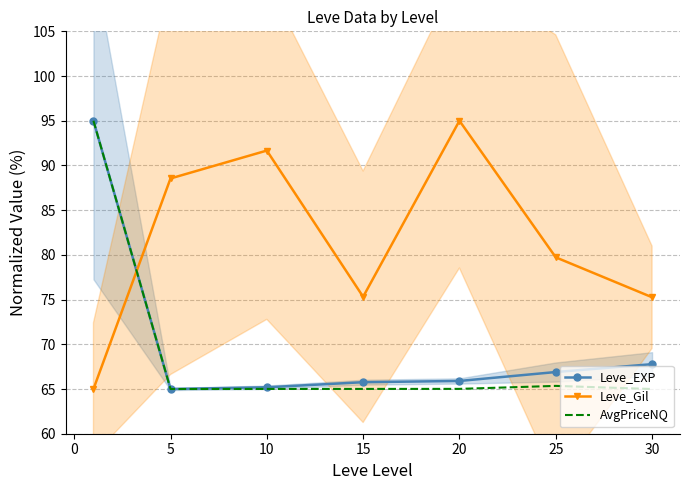

At how many categories does at least one series exceed 76?

5